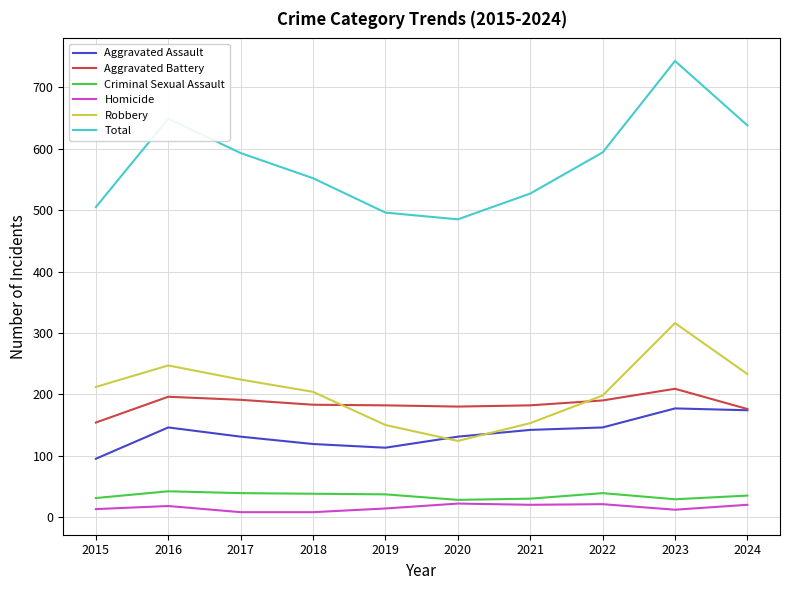

True or false: Robbery has more than 2 interior local peaks.

False